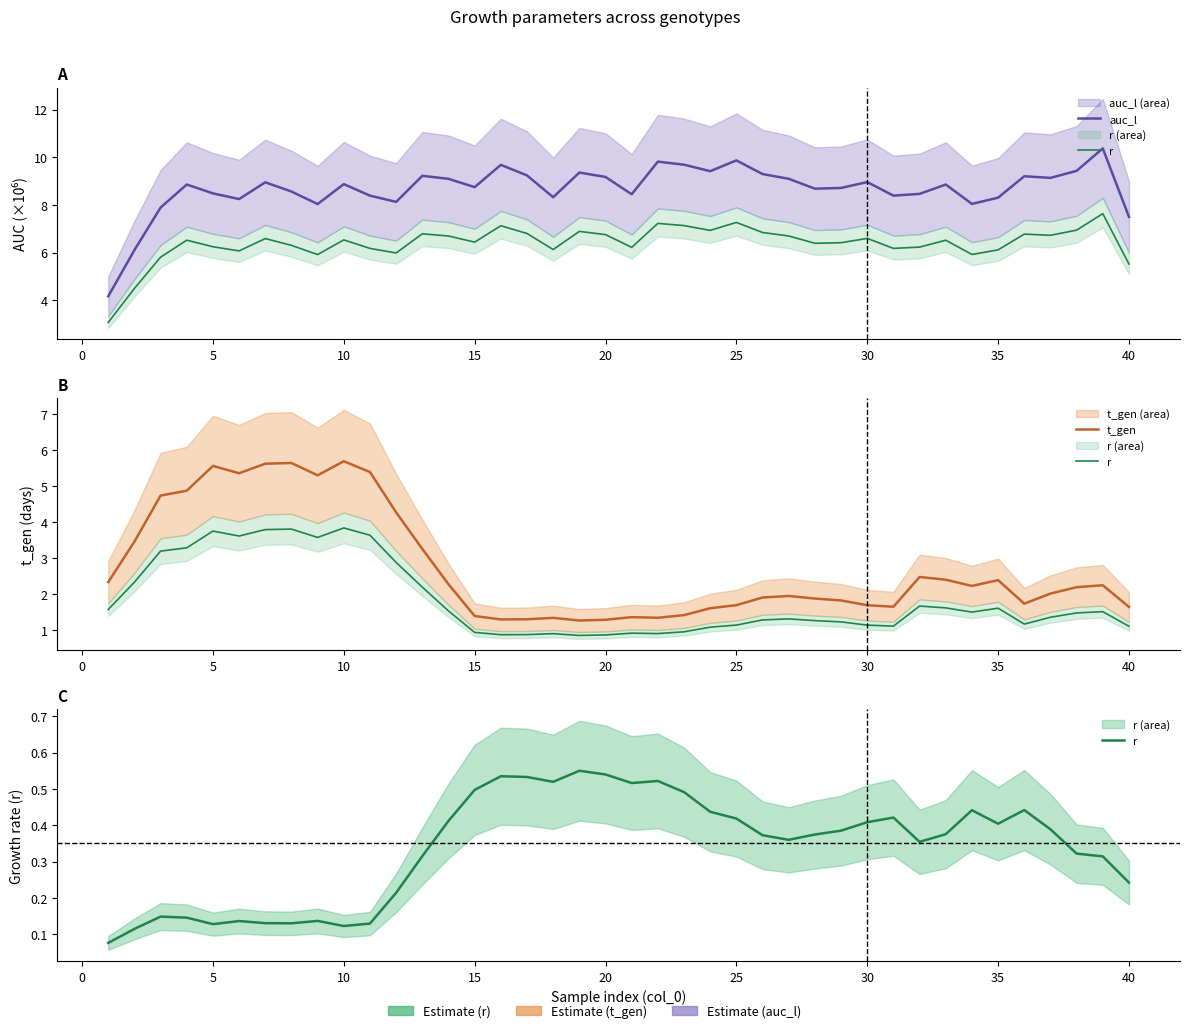

Rank the series at 30 from highest to lowest value.

auc_l, t_gen, r